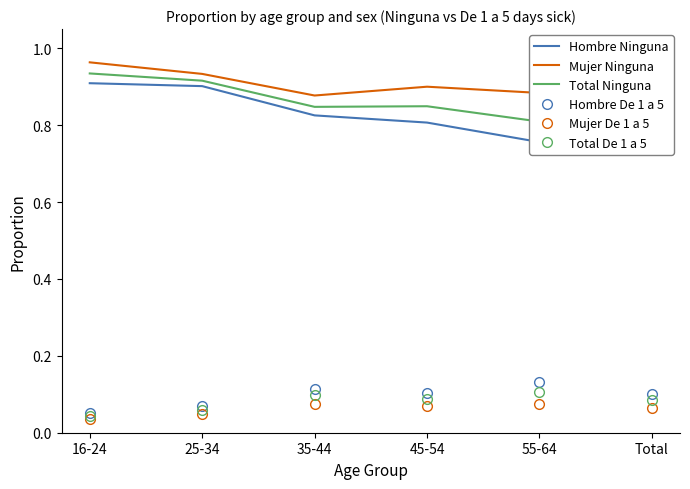

Reading left to right, list all the values displayed in this chart.

Hombre Ninguna: 0.9	0.9	0.8	0.8	0.8	0.8
Mujer Ninguna: 1.0	0.9	0.9	0.9	0.9	0.9
Total Ninguna: 0.9	0.9	0.8	0.8	0.8	0.9
Hombre De 1 a 5: 0.1	0.1	0.1	0.1	0.1	0.1
Mujer De 1 a 5: 0.0	0.0	0.1	0.1	0.1	0.1
Total De 1 a 5: 0.0	0.1	0.1	0.1	0.1	0.1